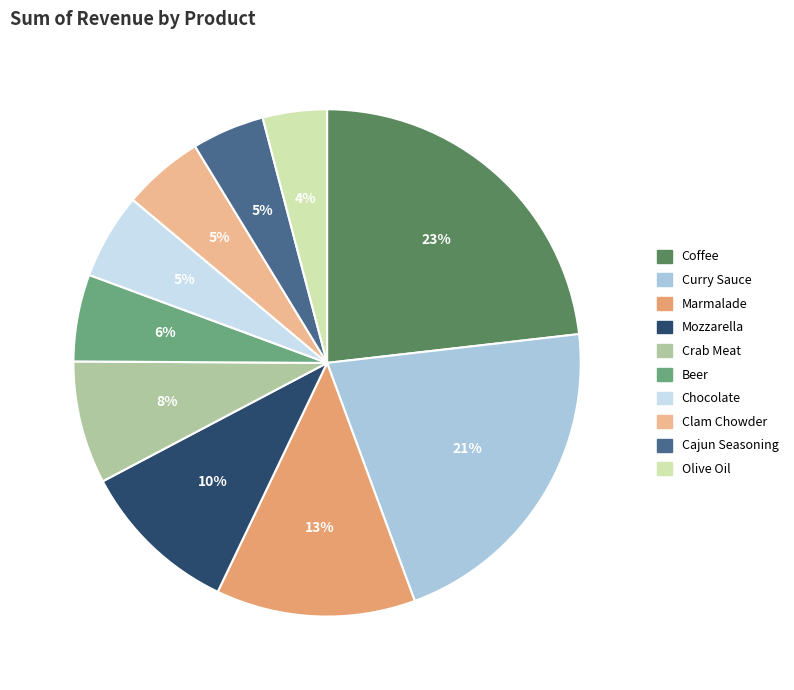

Count the number of slices in the pie.

10